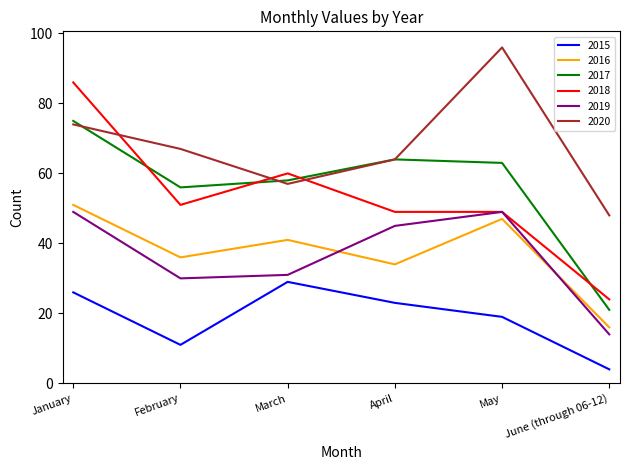

Which category has the lowest value in the 2020 series?

June (through 06-12)